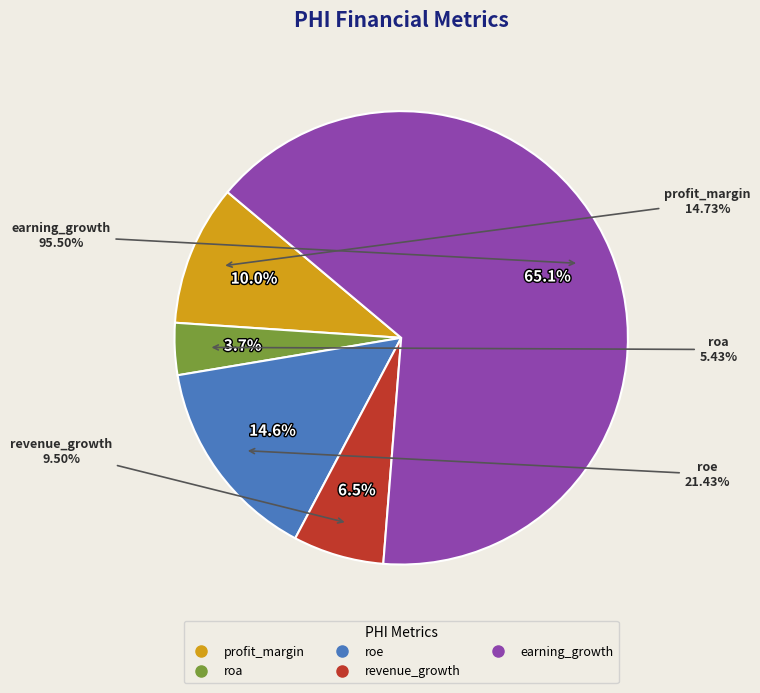

What is the largest slice in the pie chart?

earning_growth